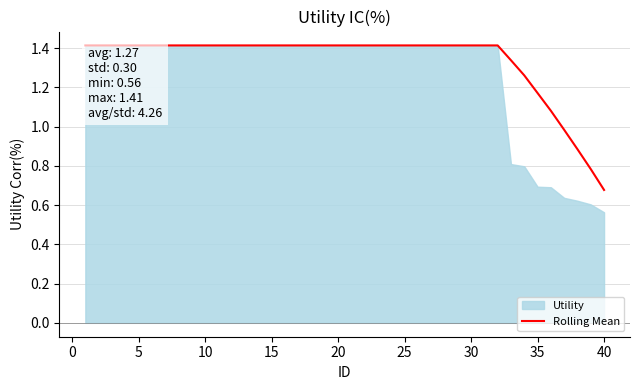

What is the highest value of the Rolling Mean series?

1.4